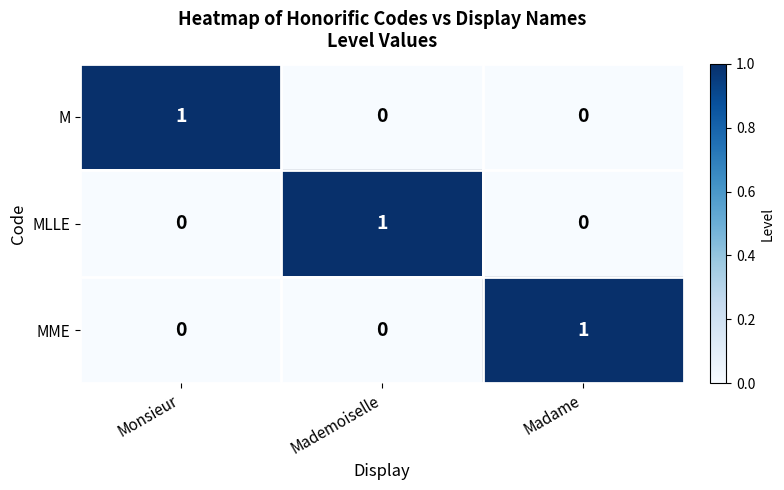

Reading right to left, extract all data points from this chart.

M: Madame=0	Mademoiselle=0	Monsieur=1
MLLE: Madame=0	Mademoiselle=1	Monsieur=0
MME: Madame=1	Mademoiselle=0	Monsieur=0